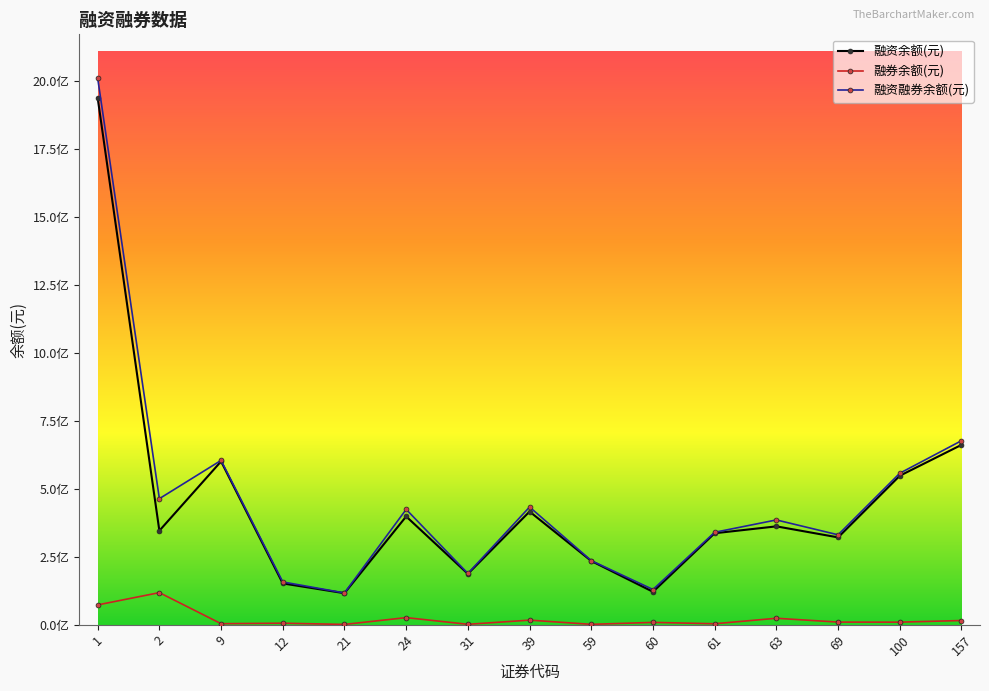

In 融资余额(元), how many points are higher than both neighbors (excluding endpoints)?

4